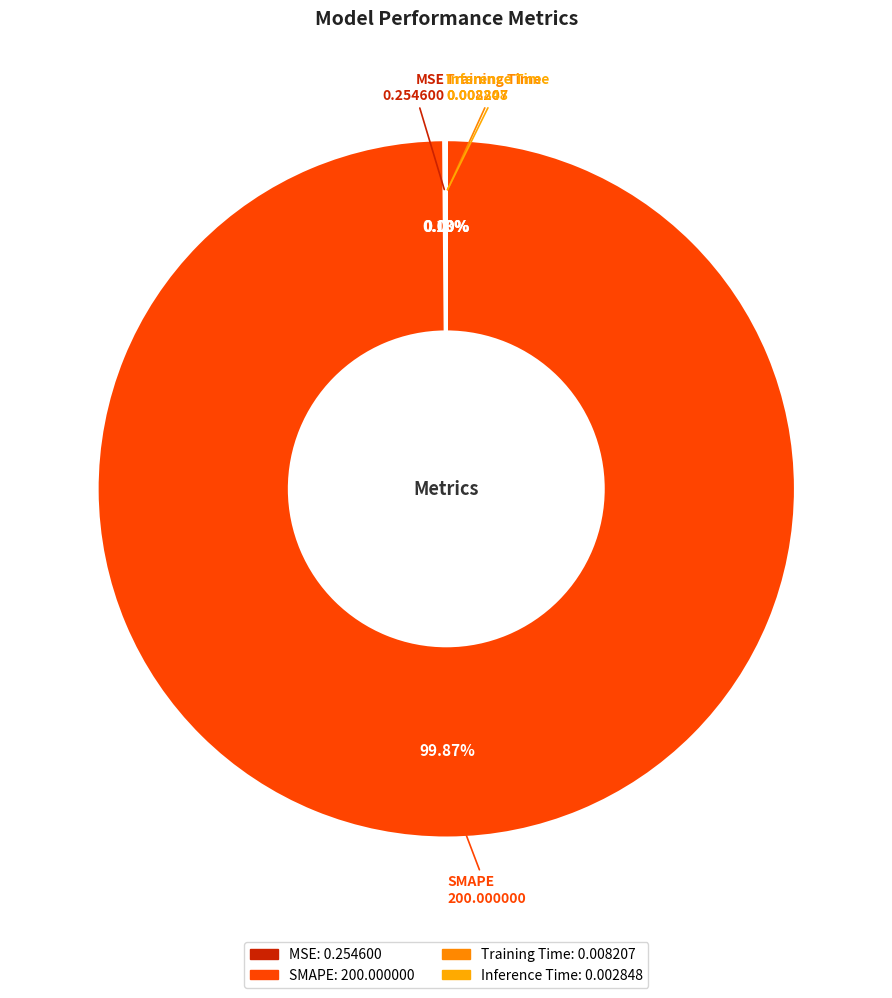

Combined, do SMAPE and MSE account for over 50%?

Yes